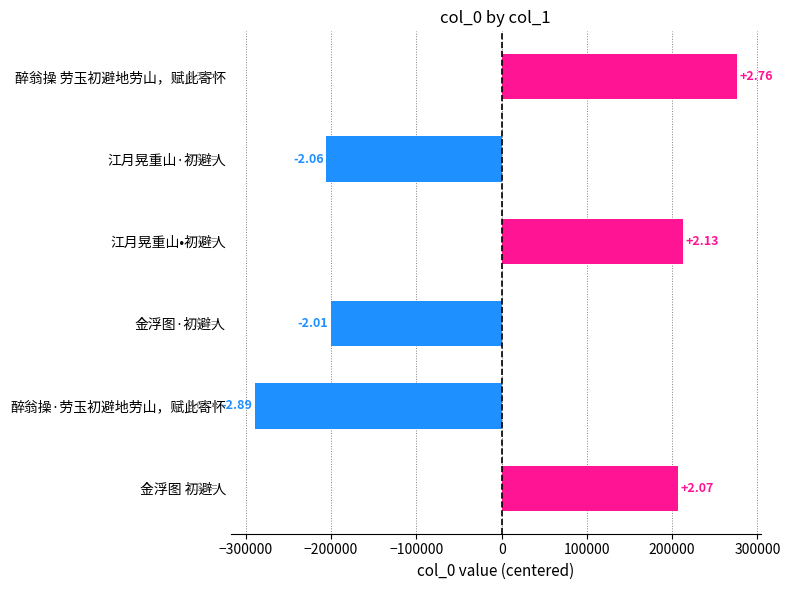

How many bars are there in total?

6